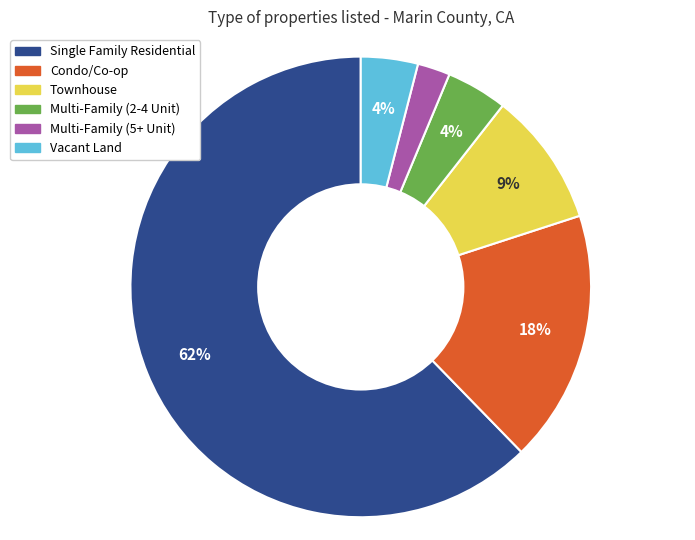

To the nearest percent, what is the average slice percentage?

17%